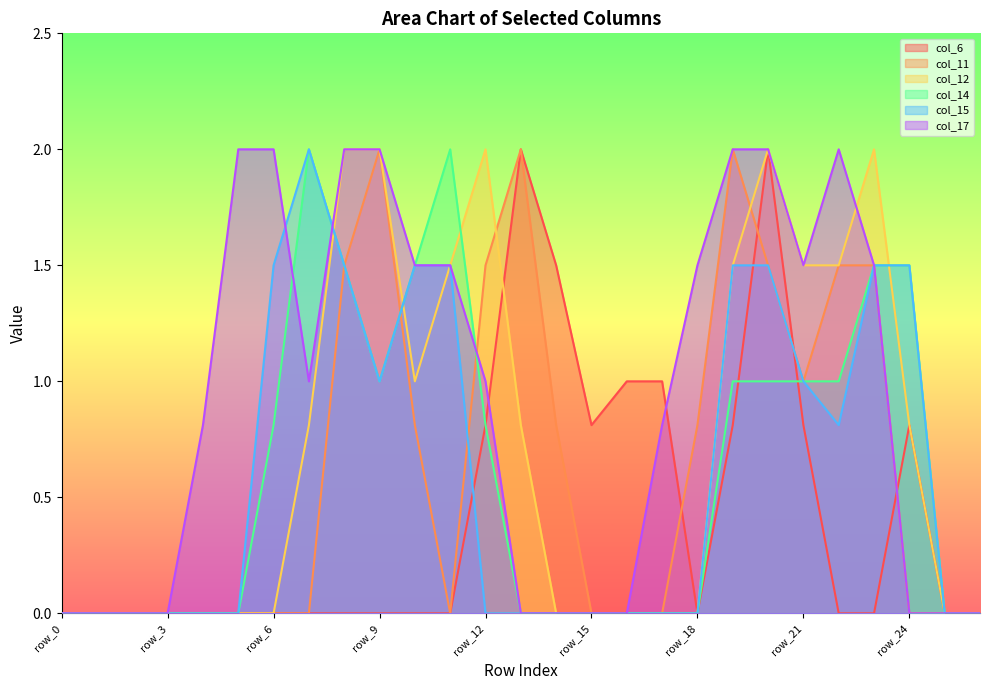

Which series has the widest spread of values?

col_6